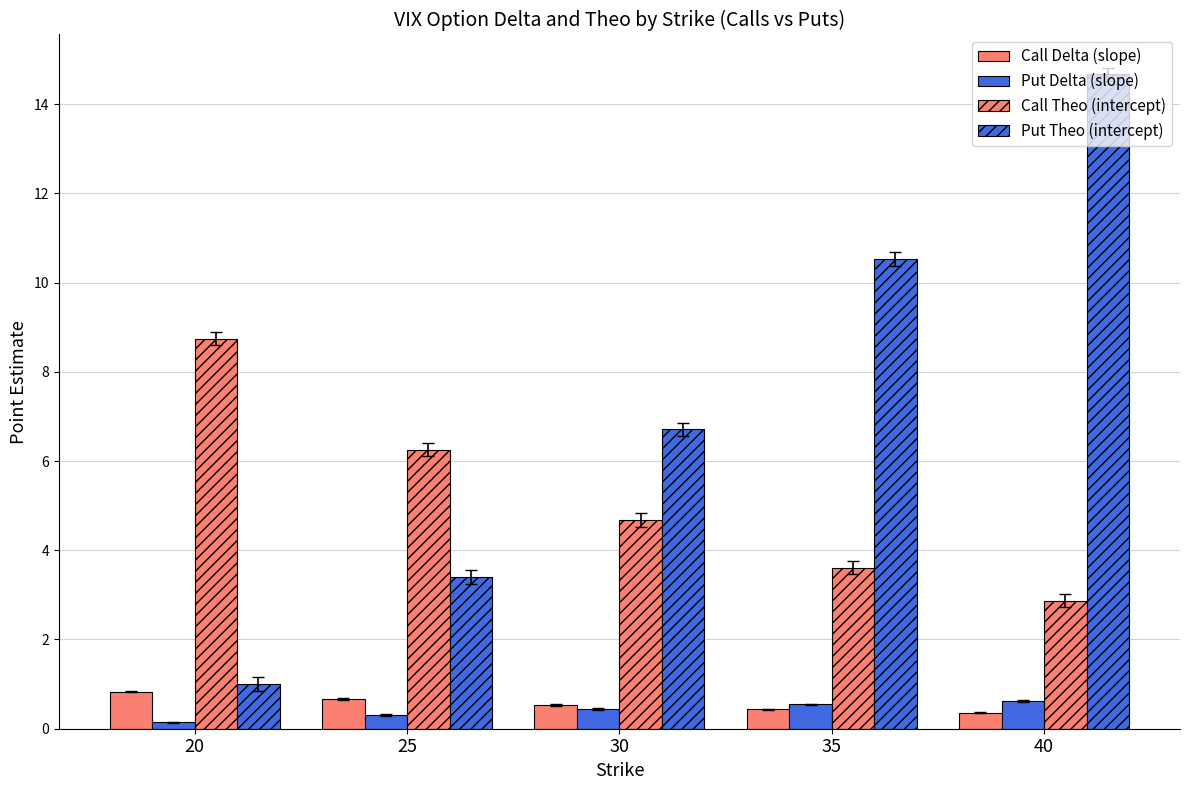

Is it true that Put Delta (slope) equals 0.1 at 25?

False